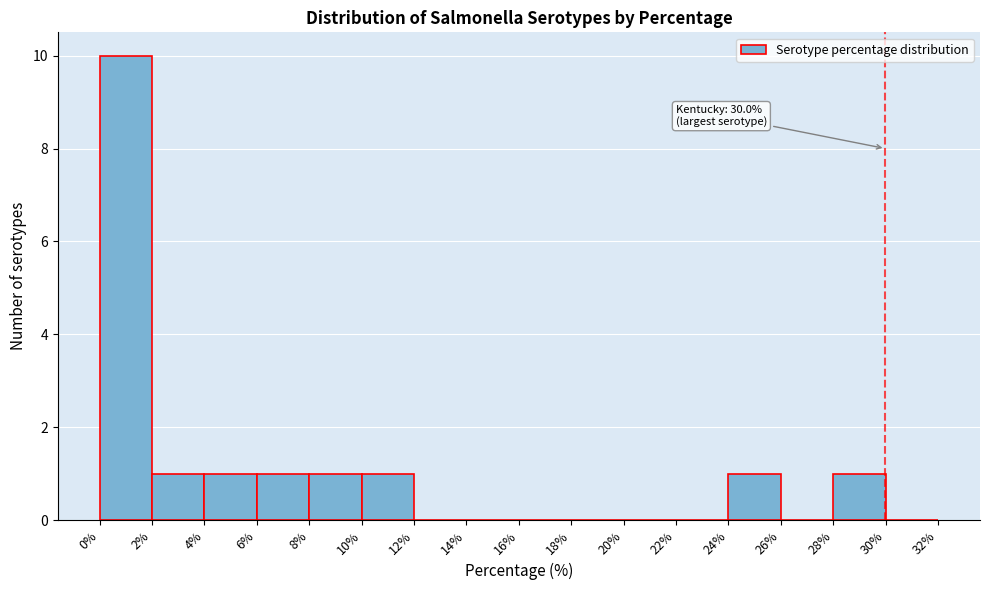

Which range on the x-axis has the tallest bar?

0% to 2%